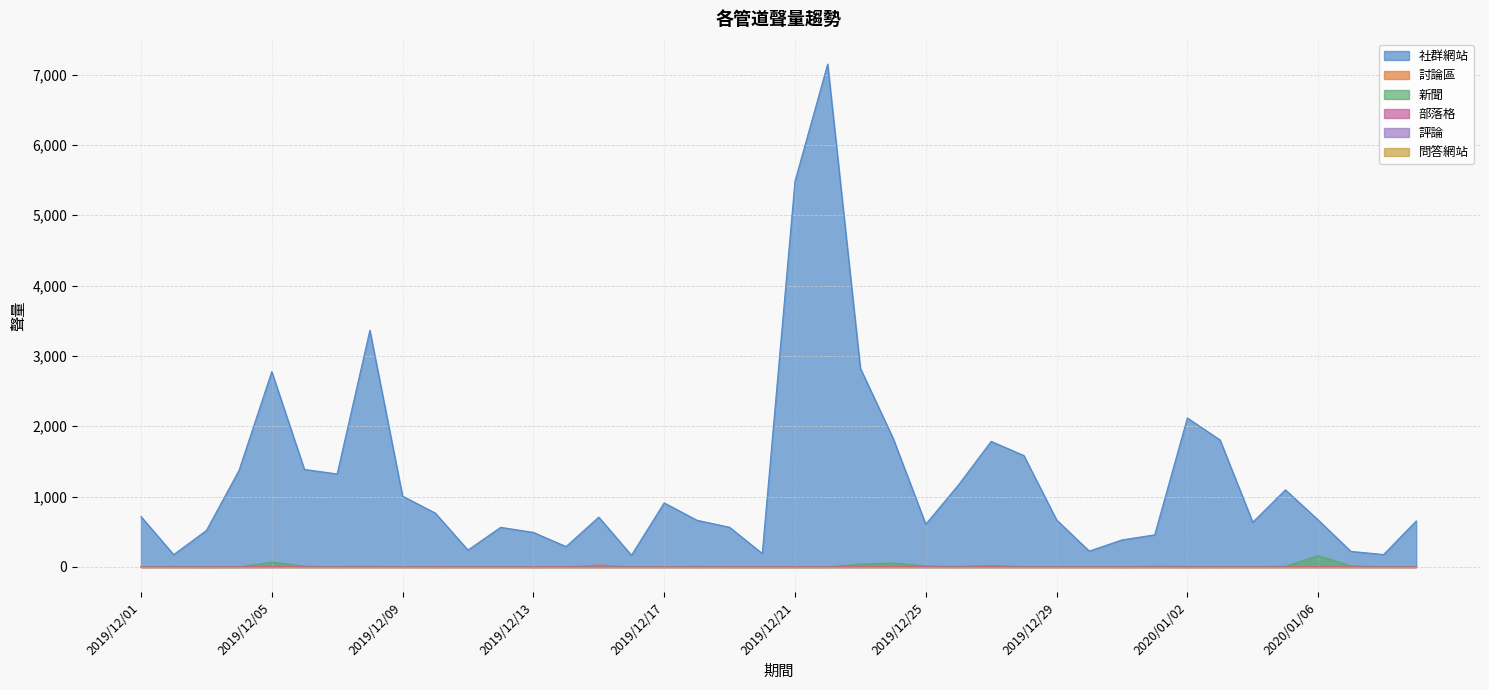

What is the difference between the highest and lowest values at 2020/01/03?

1805